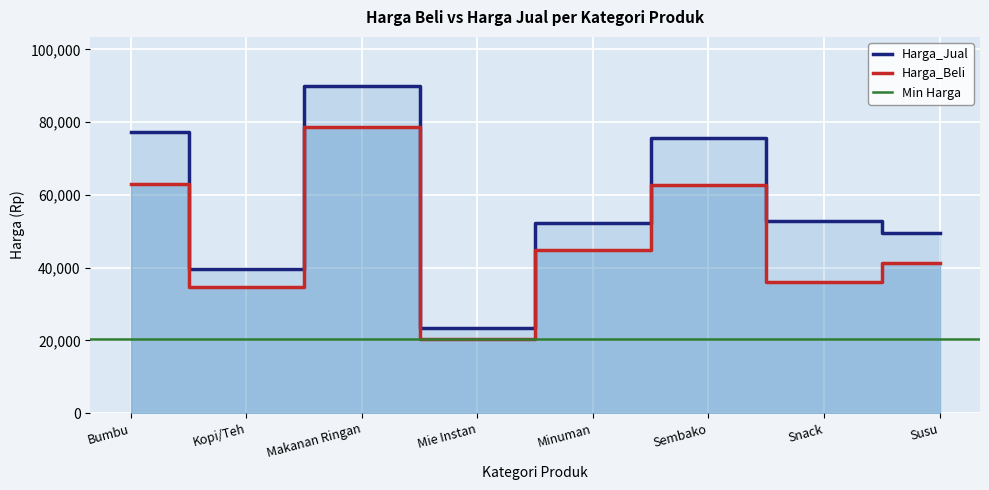

The Harga_Jual series shows 13341 at Kopi/Teh. True or false?

False